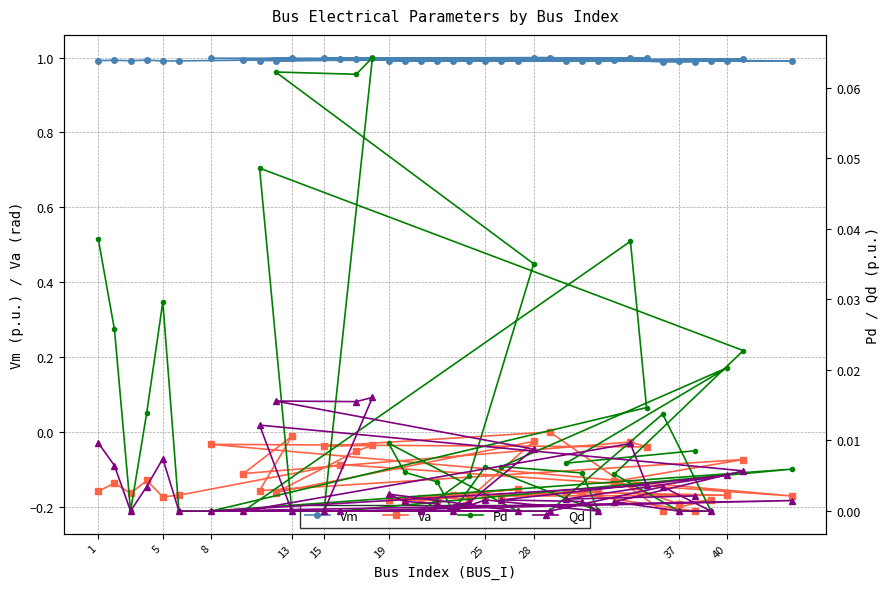

How many distinct data groups are displayed?

4